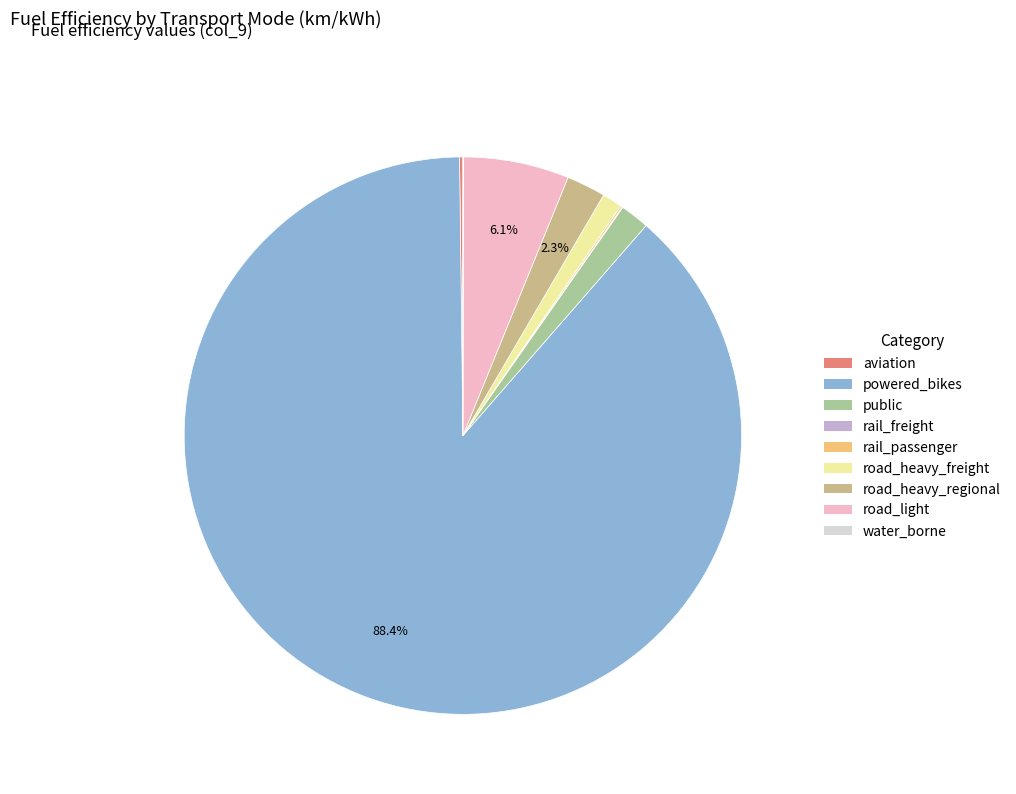

Rank the categories by value from lowest to highest.

water_borne, rail_freight, rail_passenger, aviation, road_heavy_freight, public, road_heavy_regional, road_light, powered_bikes